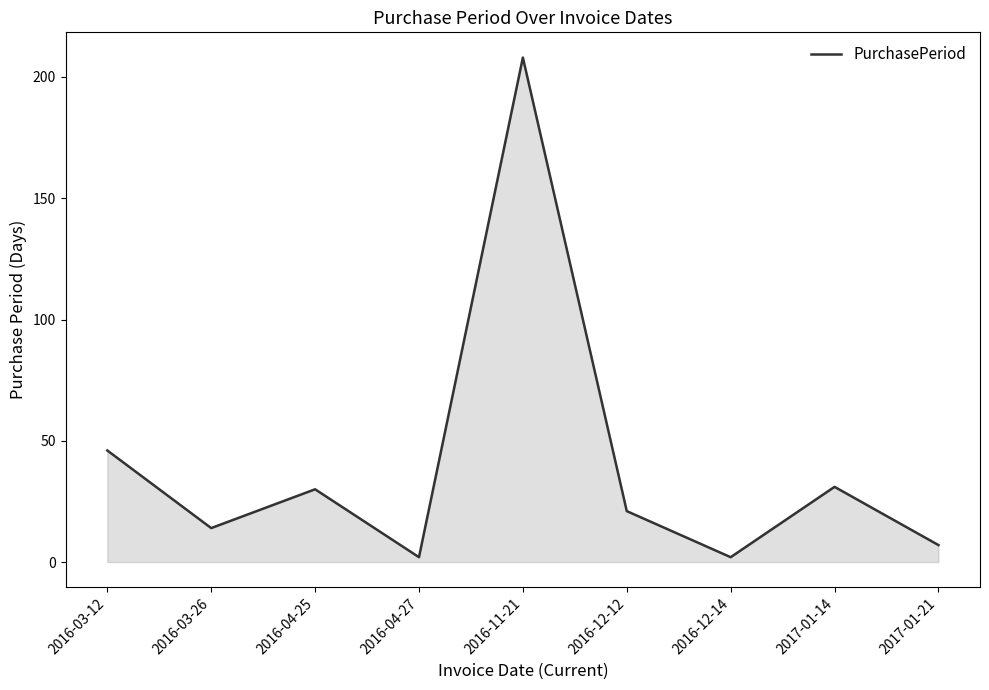

What is the sum of the values at 2016-03-26 and 2016-12-14?

16